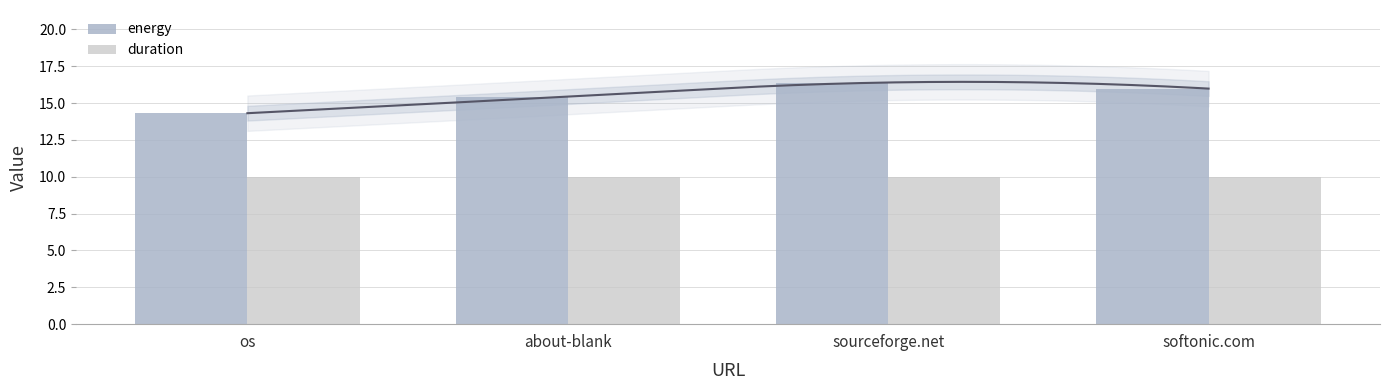

How many bars are there in each group?

2